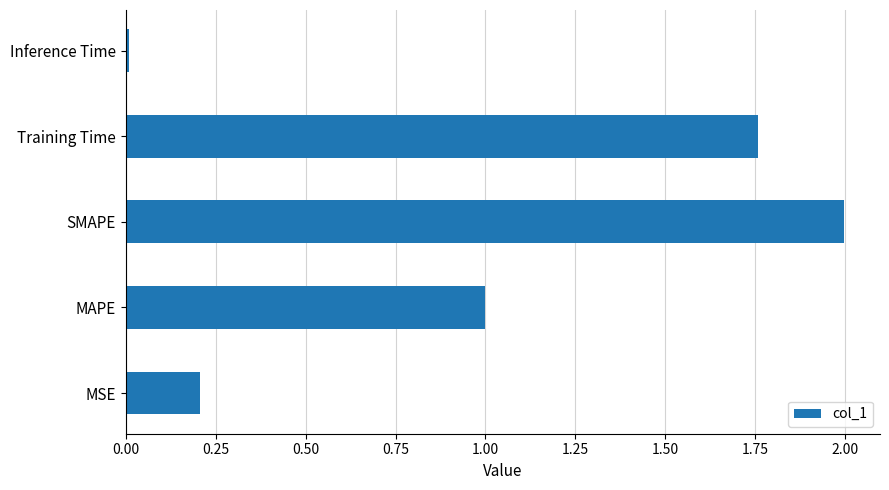

How many categories are shown in the chart?

5